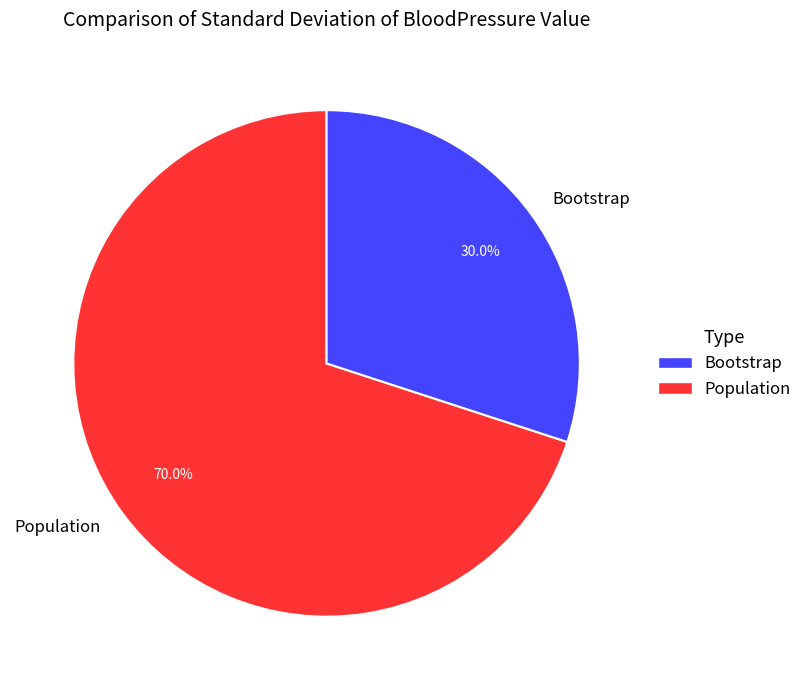

Rank the categories by value from highest to lowest.

Population, Bootstrap